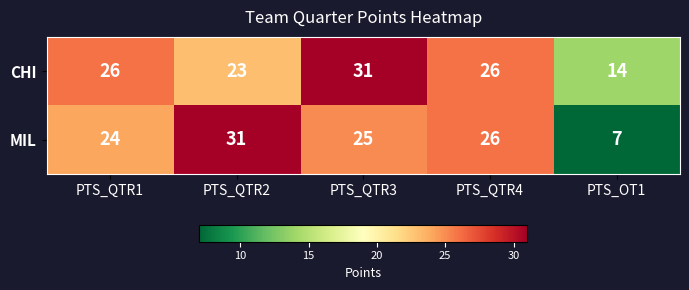

Which series has the largest range (max minus min)?

MIL